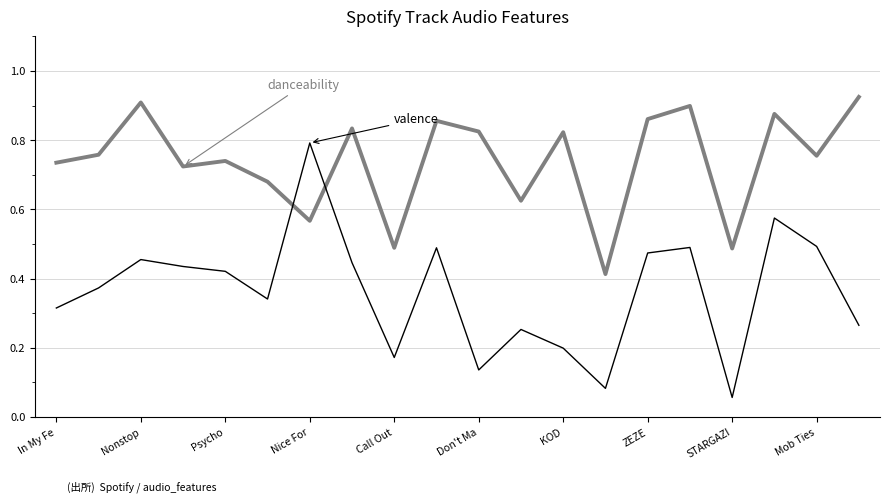

Is this an area chart (filled region under the line)?

No